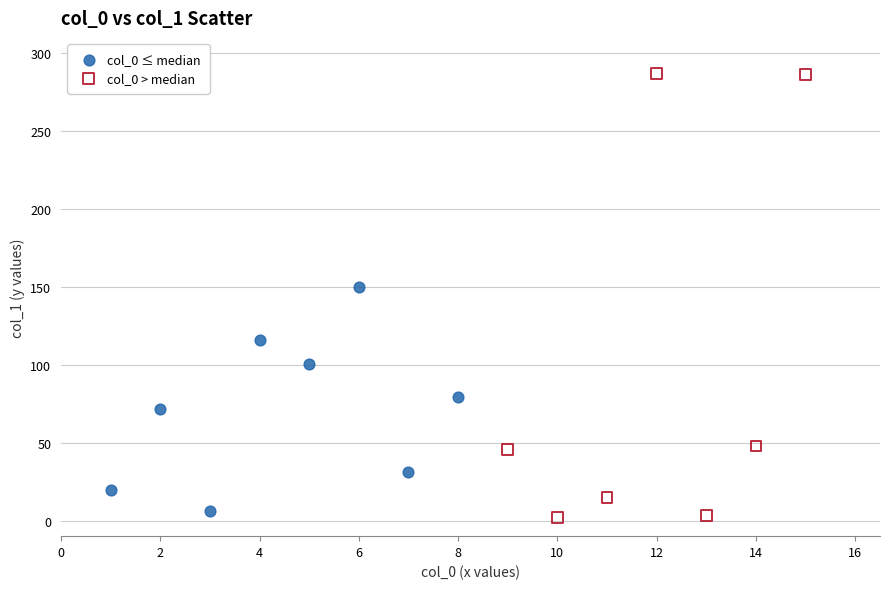

Which series reaches the maximum Y coordinate?

col_0 > median